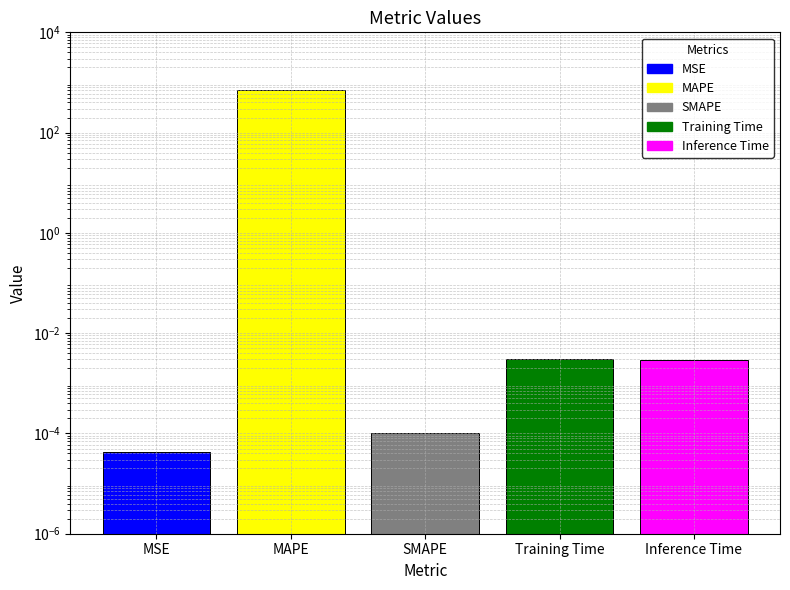

Which has a higher value, Inference Time or MSE?

Inference Time